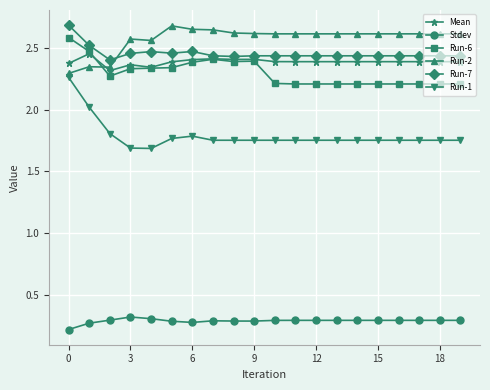

Which series has the largest total across all categories?

Run-2